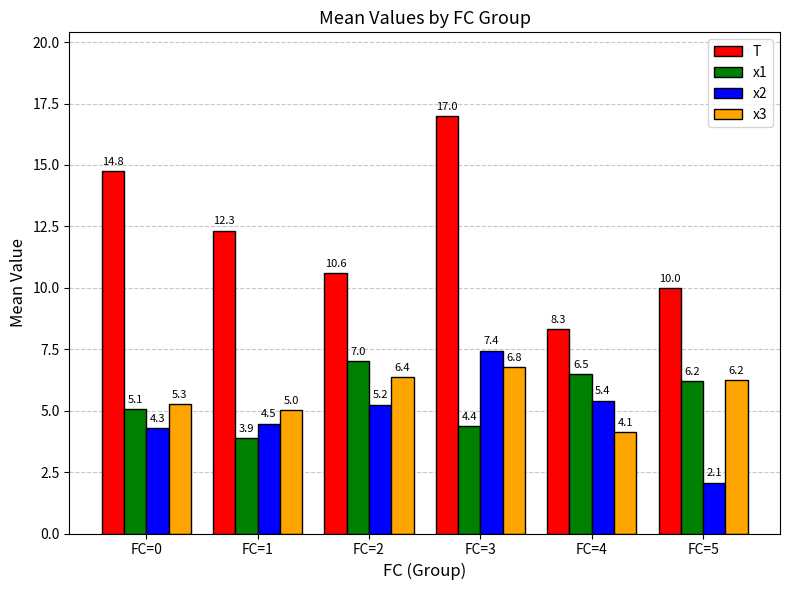

What is the difference between the second highest and minimum values in the x2 series?

3.3